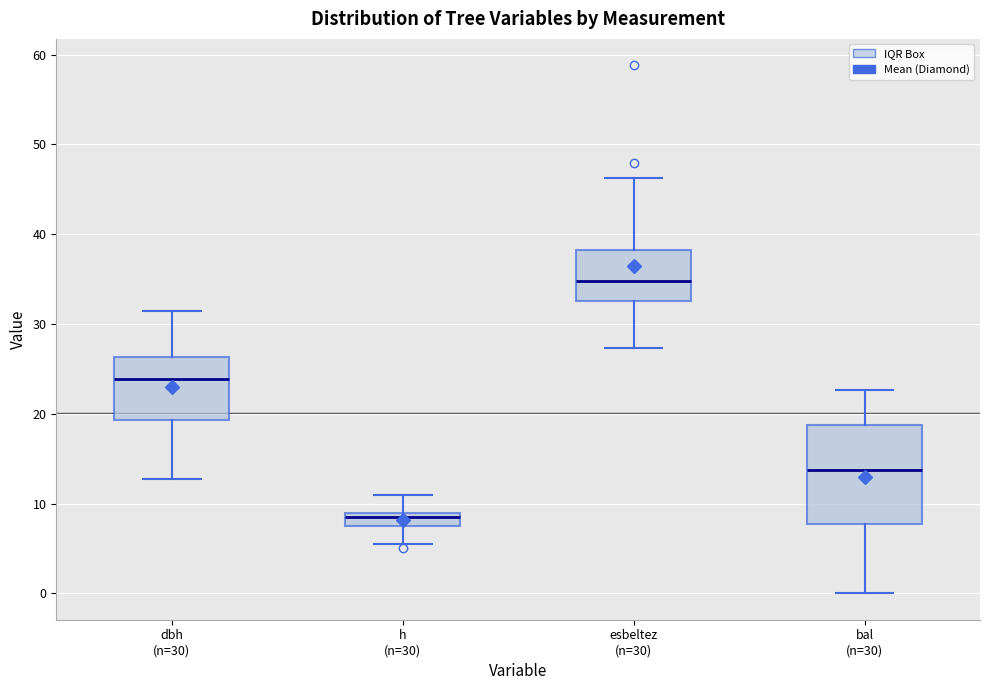

Reading left to right, read every box against the y-axis: the position of its median line, the range the box covers, and the ends of its whiskers. The values are not printed on the chart, so give them approximately, as read against the axis.

dbh (n=30): median 24, box 19 to 26, whiskers 13 to 31
h (n=30): median 9 (just below the box's upper edge), box 8 to 9, whiskers 6 to 11
esbeltez (n=30): median 35, box 33 to 38, whiskers 27 to 46
bal (n=30): median 14, box 8 to 19, whiskers 0 to 23